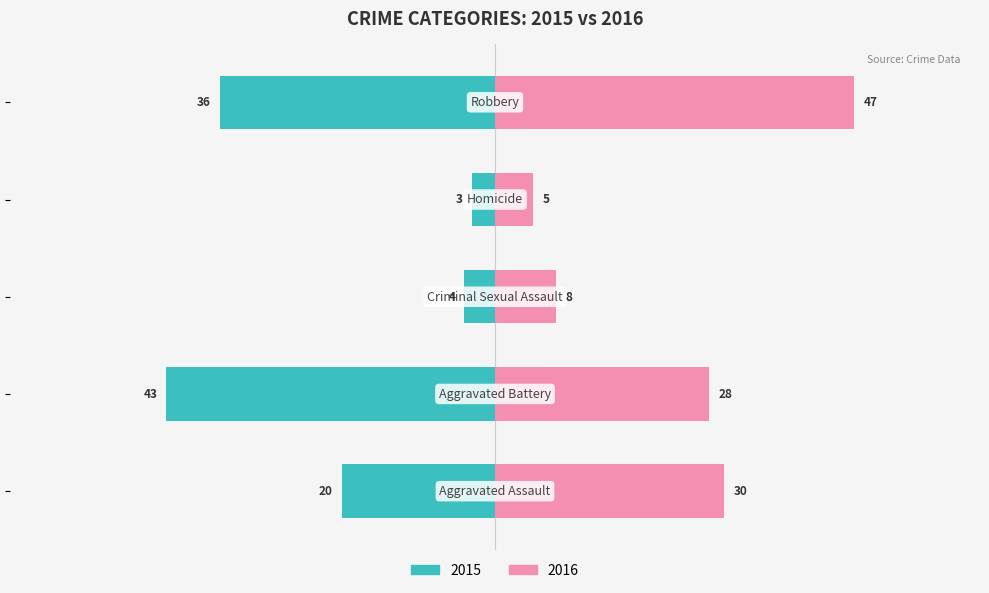

Which series changed the most between 0 and 4?

2016